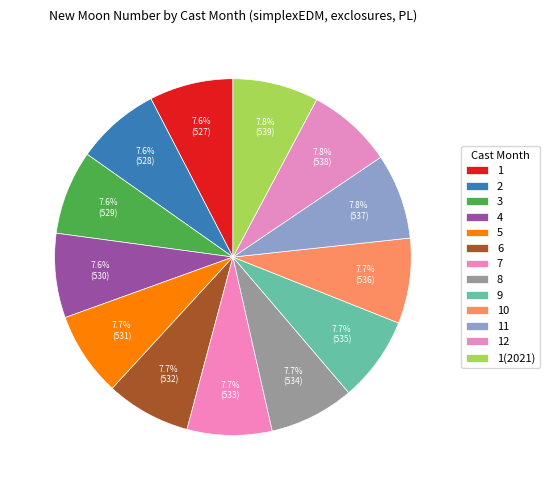

Count the number of slices in the pie.

13